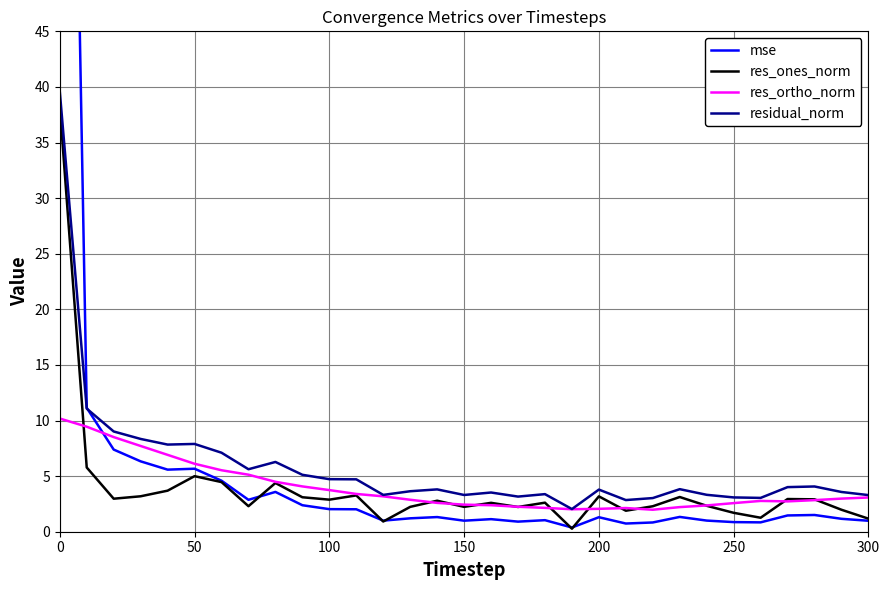

What is the lowest value of the residual_norm series?

2.0